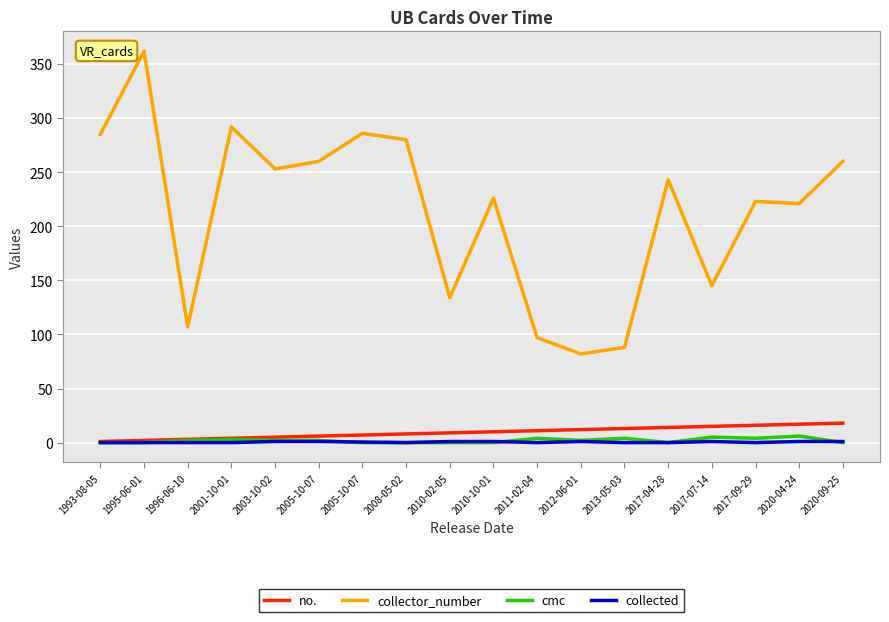

At which label does collector_number reach its peak?

1995-06-01